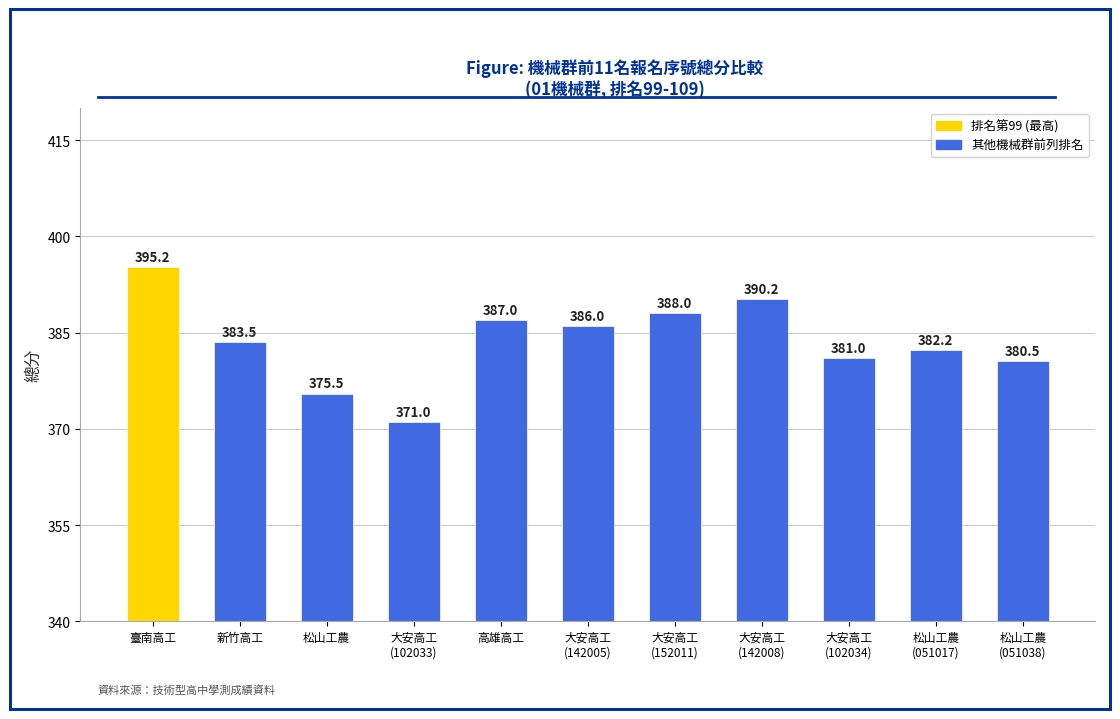

Between 新竹高工 and 松山工農, which is larger?

新竹高工